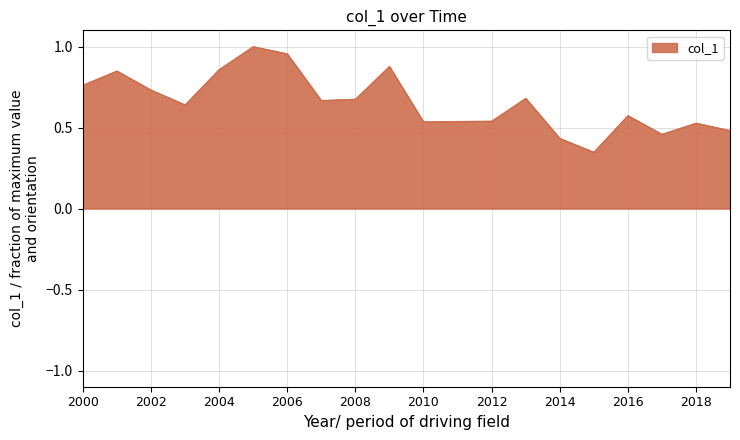

How many lines are shown in the chart?

1